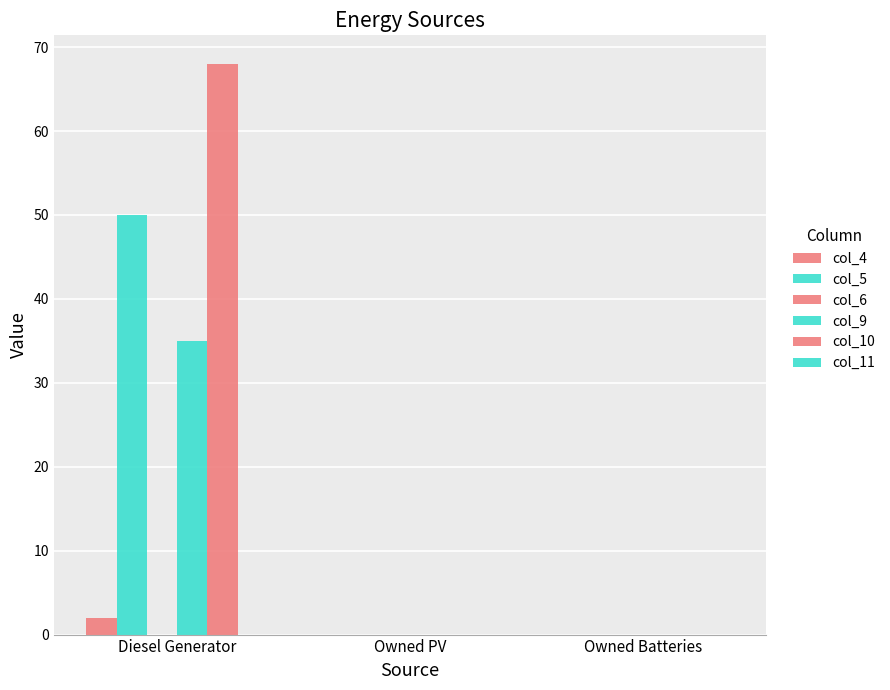

Which has a higher value, Diesel Generator or Owned Batteries?

Diesel Generator